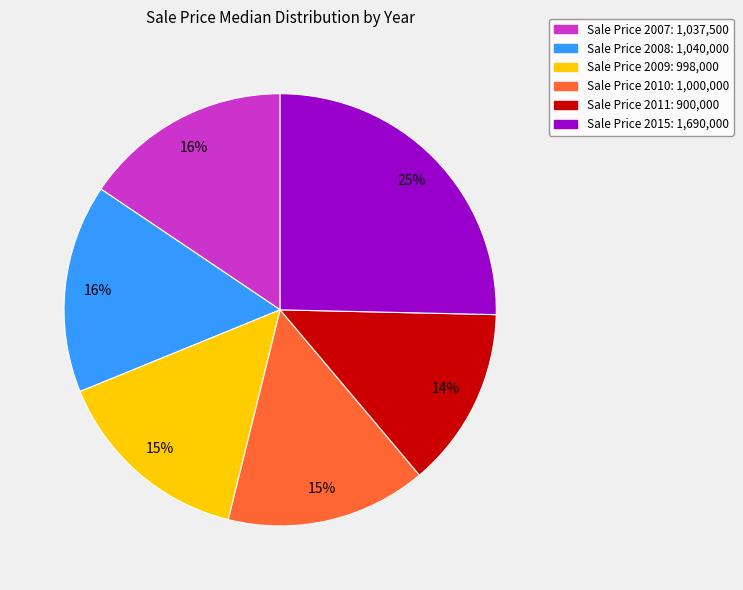

To the nearest percent, what is the average slice percentage?

17%